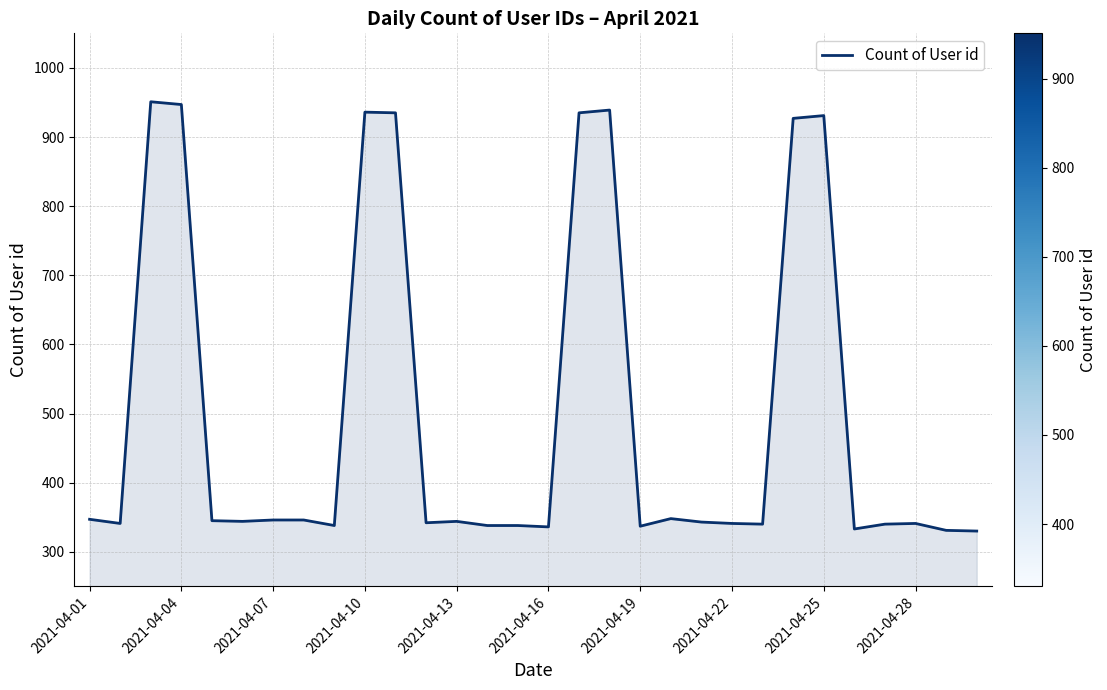

What is the smallest value displayed?

330